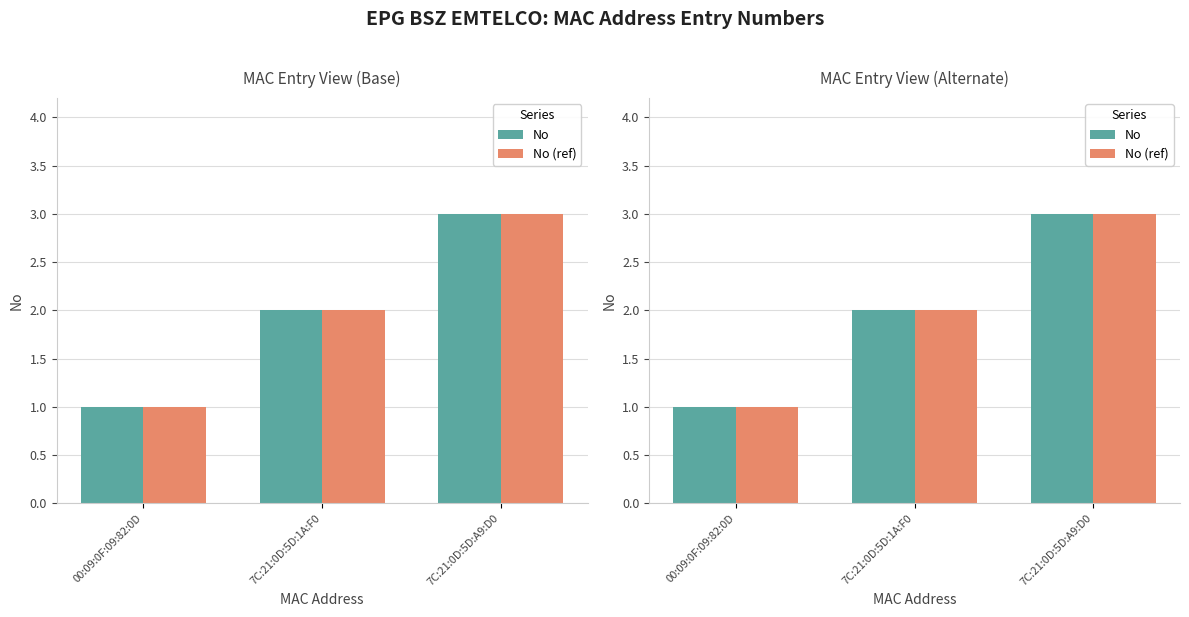

What is the sum of the No (ref) values at 00:09:0F:09:82:0D and 7C:21:0D:5D:A9:D0?

4